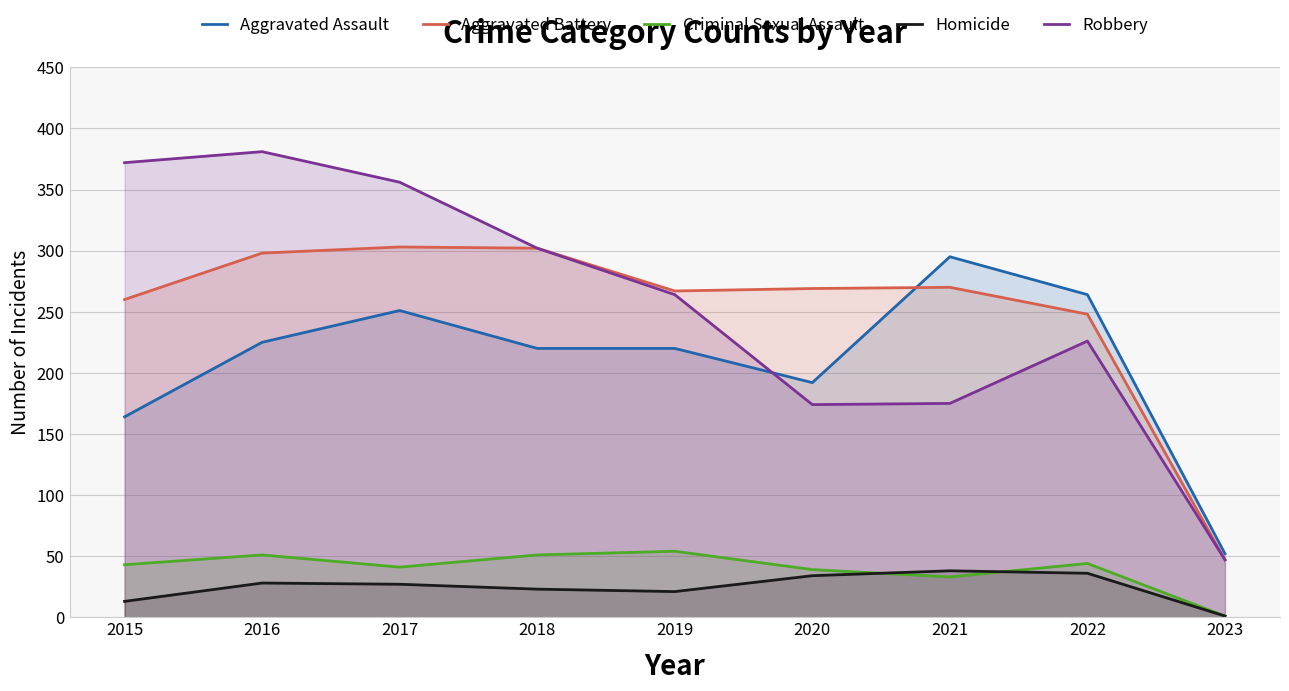

Which series has the largest total across all categories?

Robbery